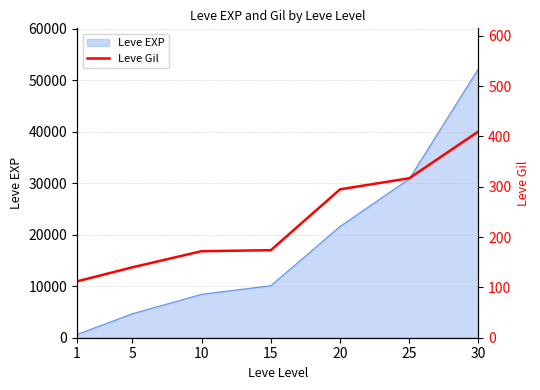

How many data points are less than 174?

3